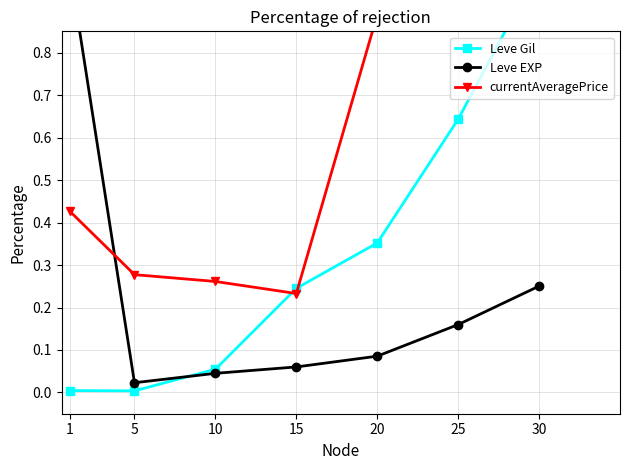

Read the Leve Gil value at 30.

1.0